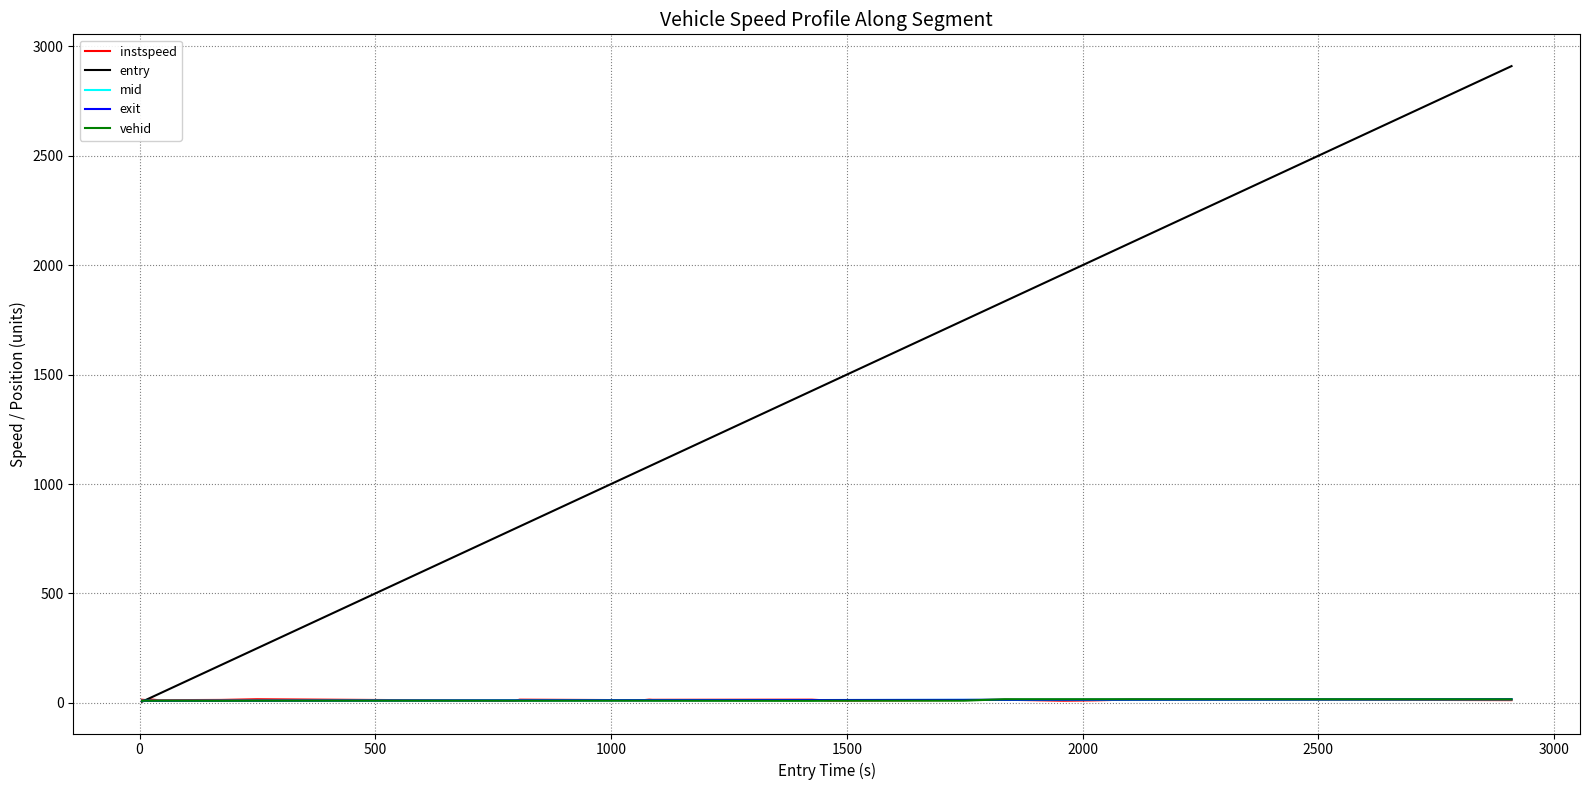

Which series has the largest total across all categories?

entry